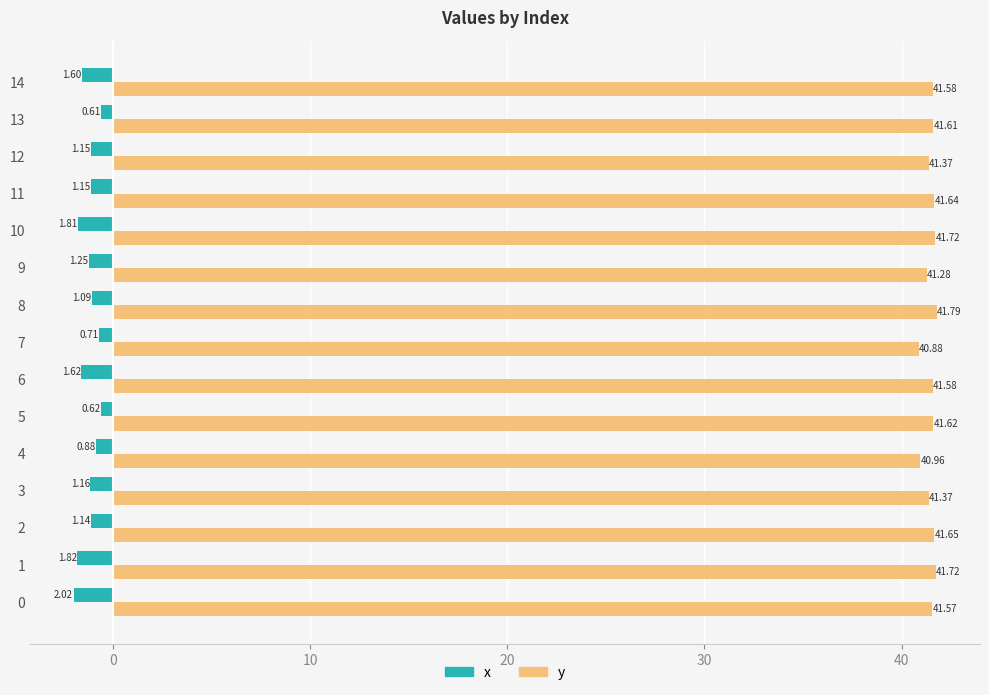

What is the sum of all y values?

622.3